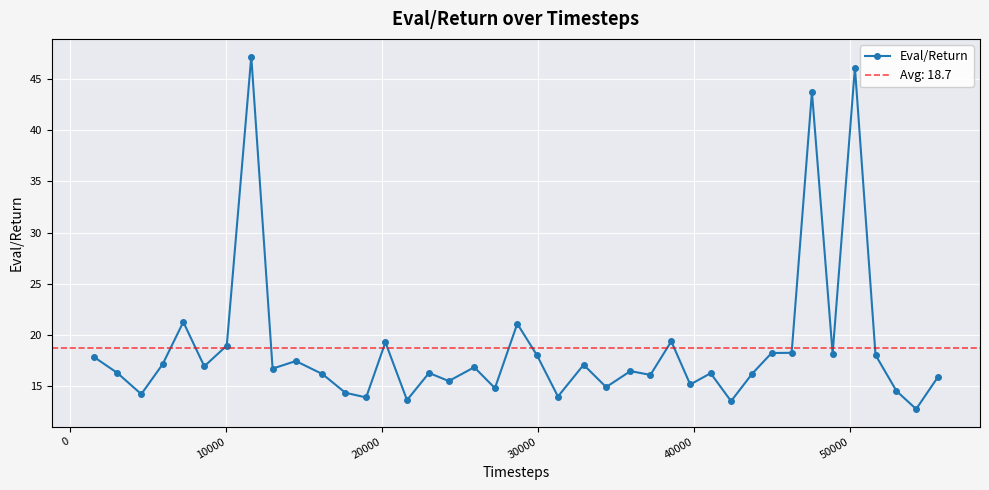

What is the value of the 19th point from the left?

14.8